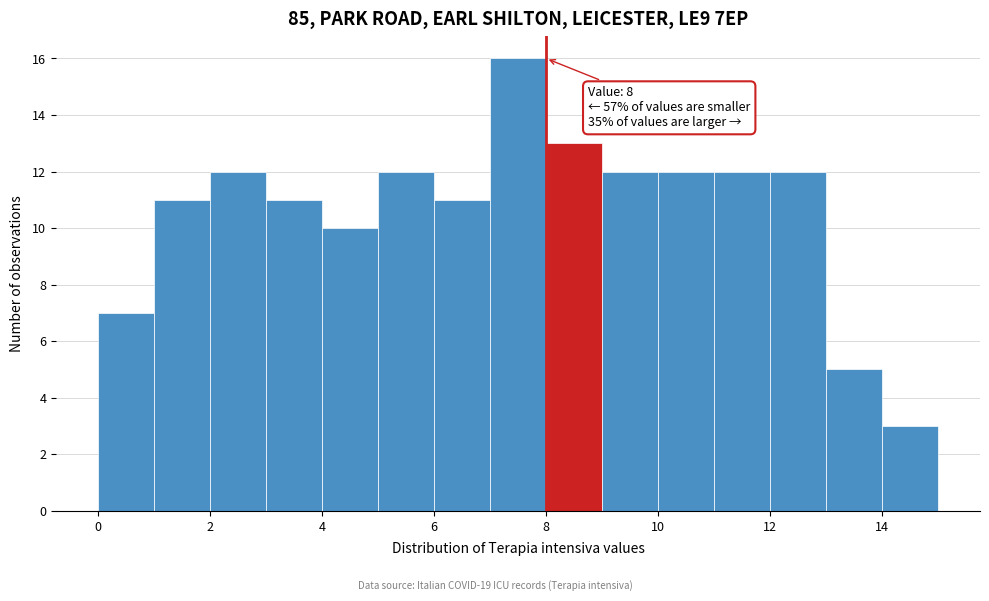

Over which range of the x-axis is the bar tallest?

7 to 8